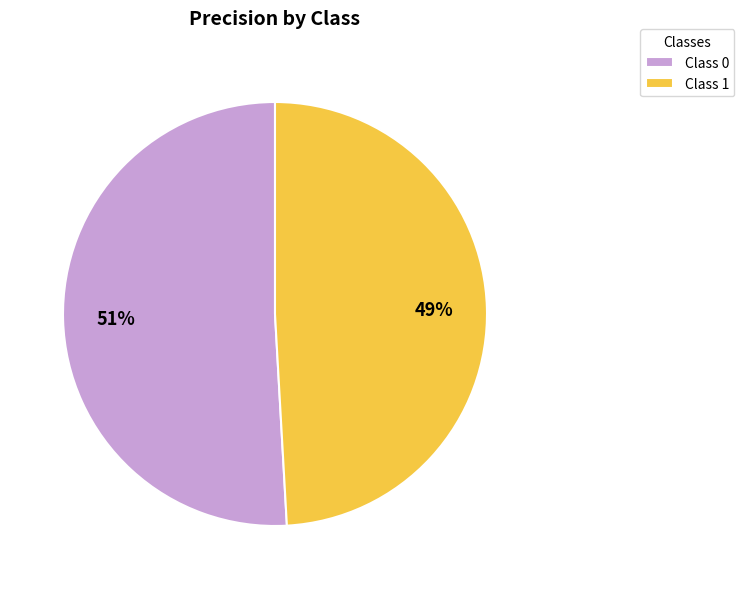

Rank the categories by value from lowest to highest.

Class 1, Class 0